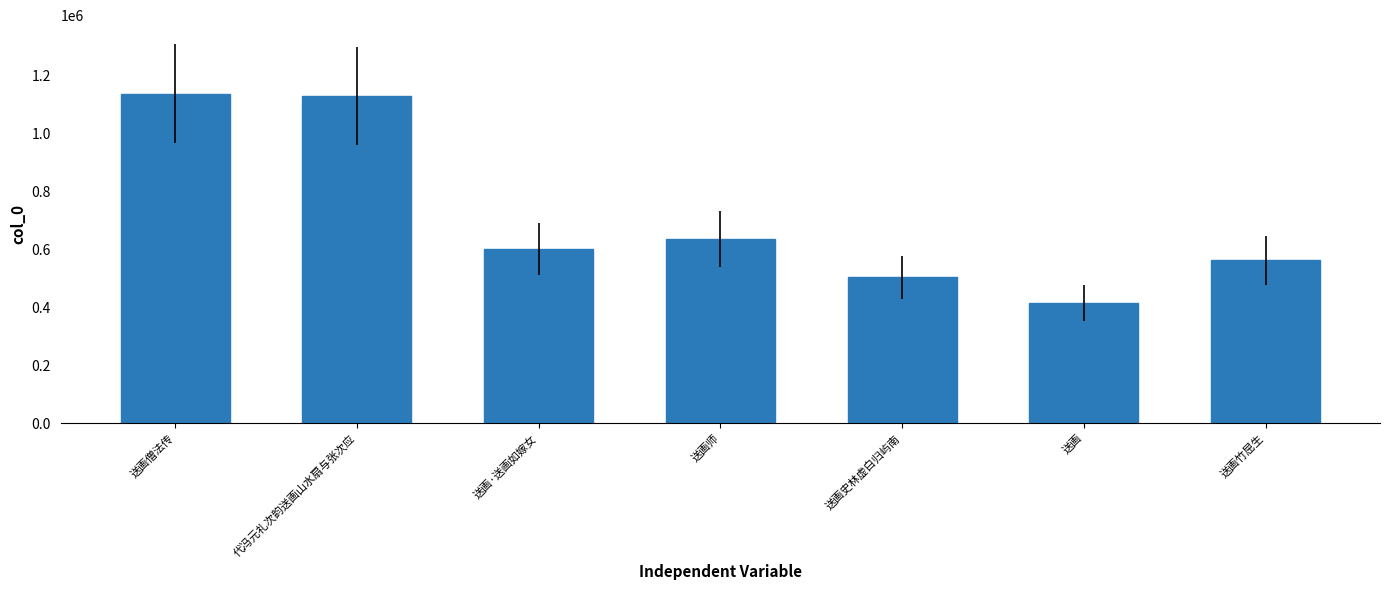

What is the ratio of the value at 代冯元礼次韵送画山水扇与张次应 to the value at 送画僧法传?

1.0